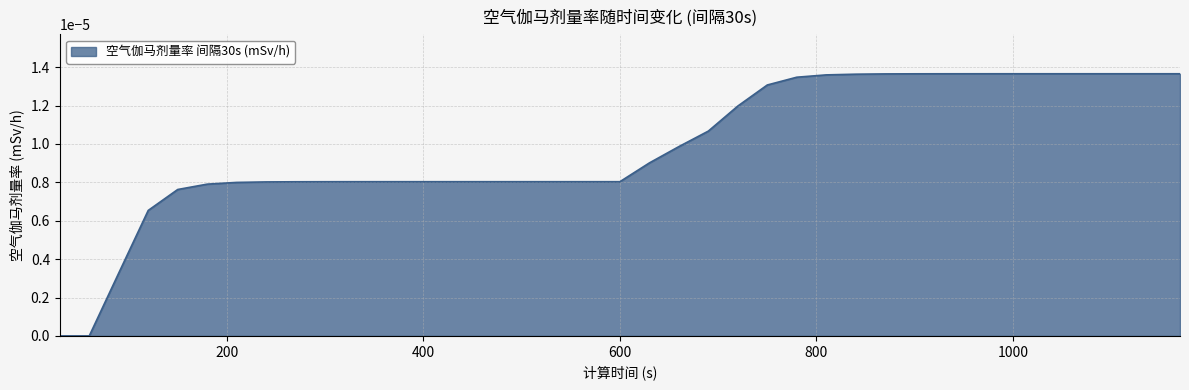

True or false: there are more than 1 points higher than both neighbors.

False